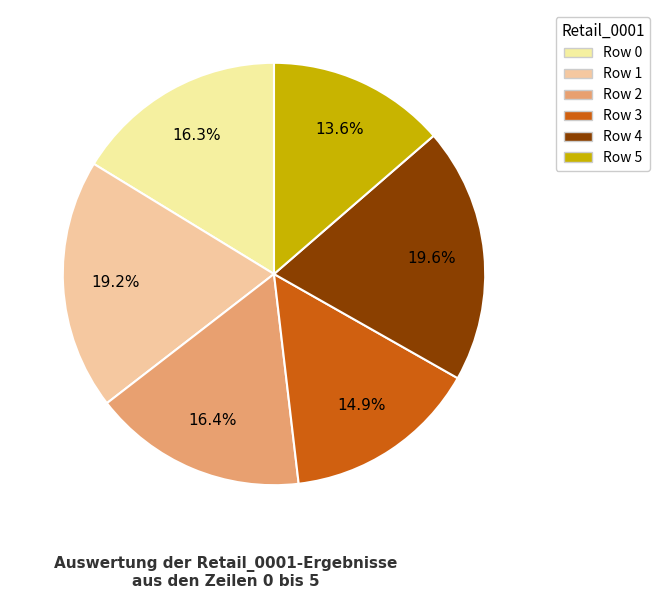

Count the number of slices in the pie.

6